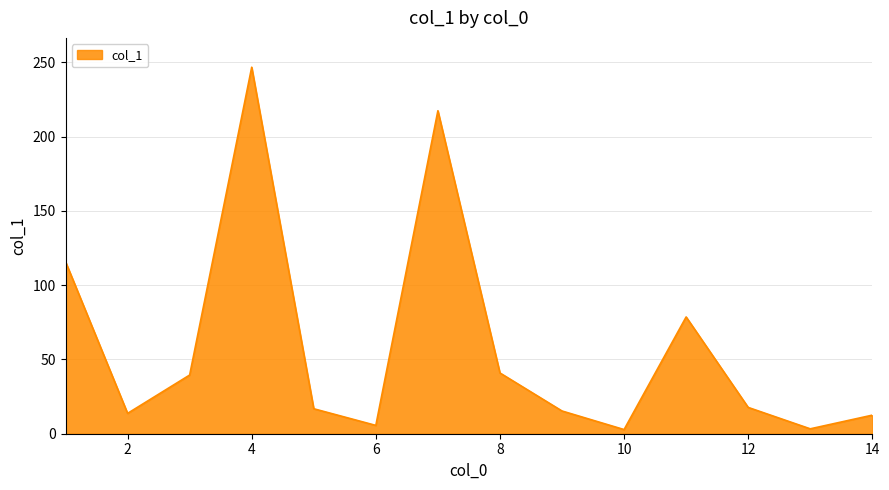

What is the maximum value shown in the chart?

246.7